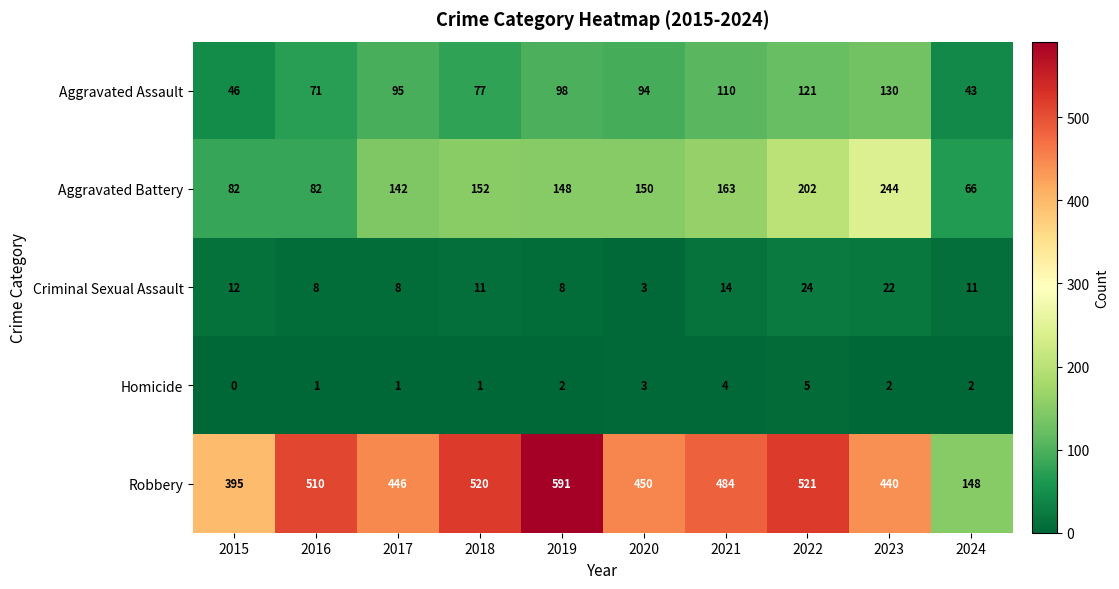

At how many categories does at least one series exceed 585?

1